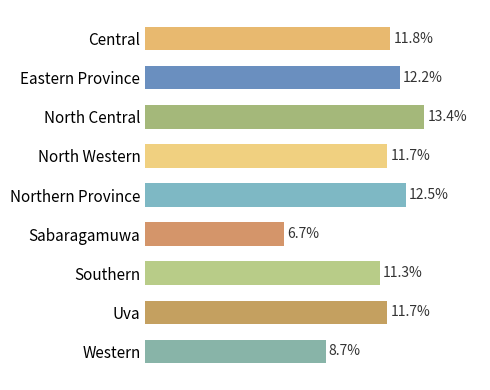

Are the bars horizontal?

Yes